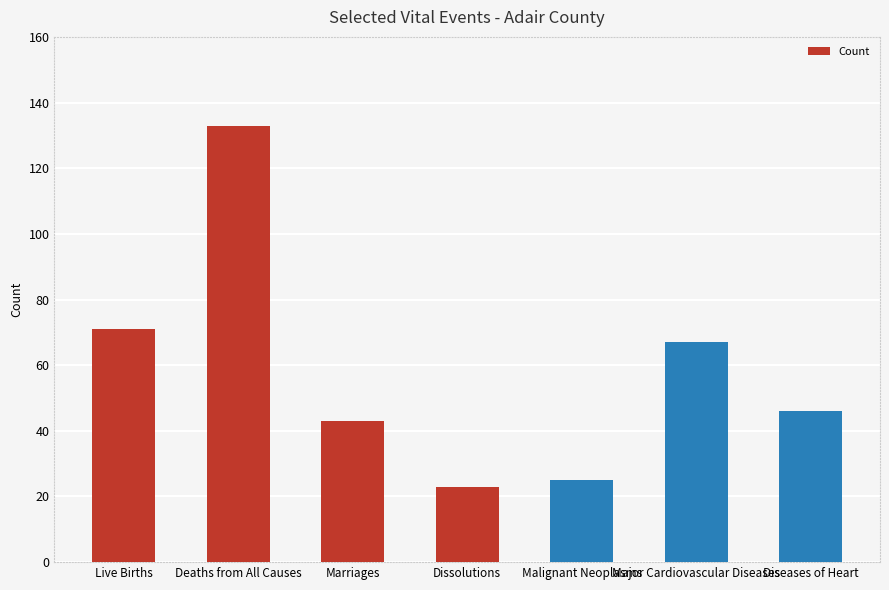

List the labels in order of value, largest first.

Deaths from All Causes, Live Births, Major Cardiovascular Diseases, Diseases of Heart, Marriages, Malignant Neoplasms, Dissolutions